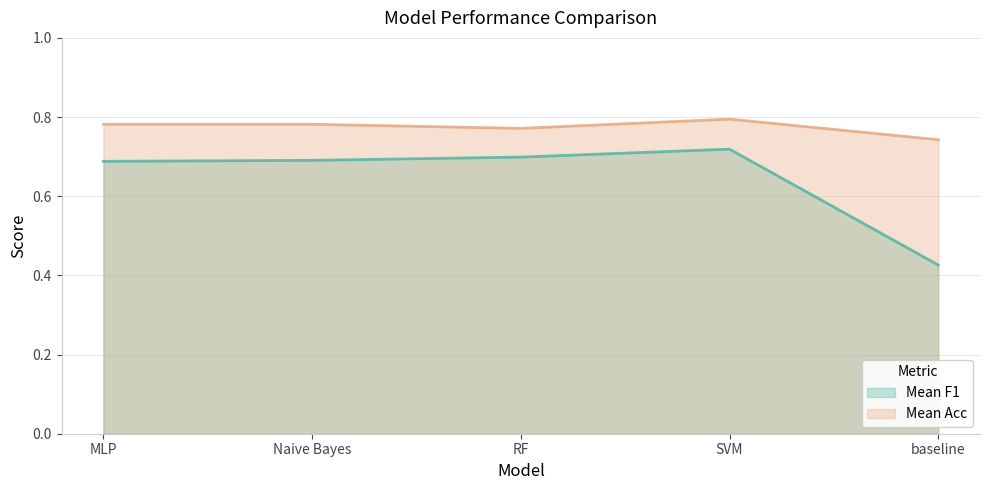

True or false: Mean Acc has a value of 0.8 at Naive Bayes.

True